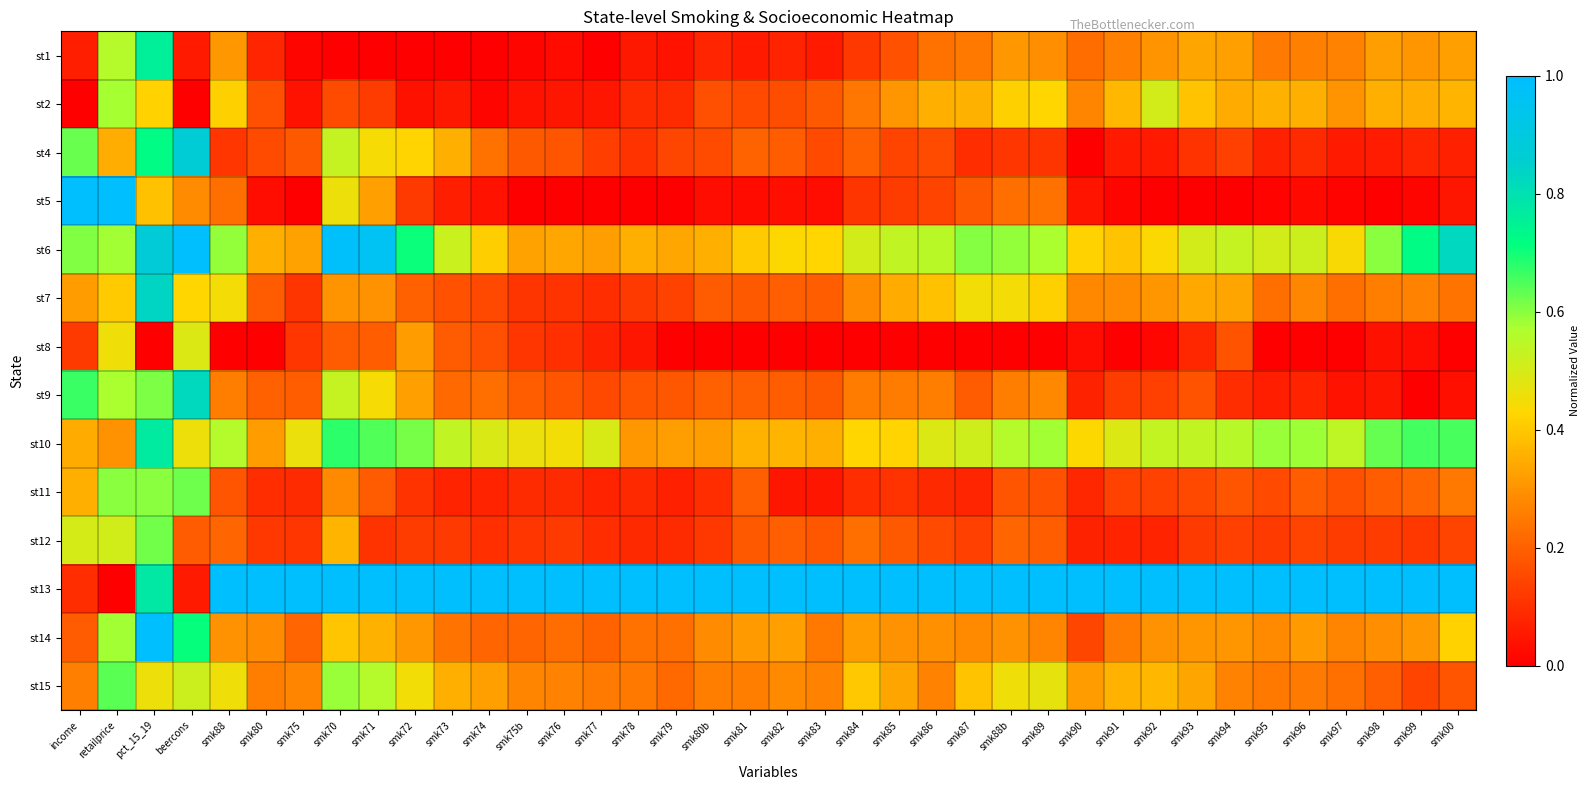

Reading left to right, what are all the values shown in this chart?

st1: income=0.1	retailprice=0.6	pct_15_19=0.8	beercons=0.1	smk88=0.3	smk80=0.1	smk75=0.0	smk70=0.0	smk71=0.0	smk72=0.0	smk73=0.0	smk74=0.0	smk75b=0.0	smk76=0.0	smk77=0.0	smk78=0.1	smk79=0.0	smk80b=0.1	smk81=0.1	smk82=0.1	smk83=0.1	smk84=0.1	smk85=0.2	smk86=0.2	smk87=0.2	smk88b=0.3	smk89=0.3	smk90=0.2	smk91=0.3	smk92=0.3	smk93=0.3	smk94=0.3	smk95=0.3	smk96=0.3	smk97=0.3	smk98=0.3	smk99=0.3	smk00=0.3
st2: income=0.0	retailprice=0.6	pct_15_19=0.4	beercons=0.0	smk88=0.4	smk80=0.2	smk75=0.0	smk70=0.2	smk71=0.1	smk72=0.0	smk73=0.1	smk74=0.0	smk75b=0.0	smk76=0.0	smk77=0.0	smk78=0.1	smk79=0.1	smk80b=0.2	smk81=0.2	smk82=0.2	smk83=0.2	smk84=0.2	smk85=0.3	smk86=0.4	smk87=0.4	smk88b=0.4	smk89=0.4	smk90=0.3	smk91=0.4	smk92=0.5	smk93=0.4	smk94=0.3	smk95=0.4	smk96=0.4	smk97=0.3	smk98=0.4	smk99=0.4	smk00=0.4
st4: income=0.6	retailprice=0.3	pct_15_19=0.7	beercons=0.9	smk88=0.1	smk80=0.2	smk75=0.2	smk70=0.5	smk71=0.4	smk72=0.4	smk73=0.4	smk74=0.2	smk75b=0.2	smk76=0.2	smk77=0.1	smk78=0.1	smk79=0.1	smk80b=0.2	smk81=0.2	smk82=0.2	smk83=0.2	smk84=0.2	smk85=0.1	smk86=0.2	smk87=0.1	smk88b=0.1	smk89=0.1	smk90=0.0	smk91=0.1	smk92=0.1	smk93=0.1	smk94=0.1	smk95=0.1	smk96=0.1	smk97=0.1	smk98=0.1	smk99=0.1	smk00=0.1
st5: income=1.0	retailprice=1.0	pct_15_19=0.4	beercons=0.3	smk88=0.2	smk80=0.0	smk75=0.0	smk70=0.5	smk71=0.3	smk72=0.1	smk73=0.1	smk74=0.0	smk75b=0.0	smk76=0.0	smk77=0.0	smk78=0.0	smk79=0.0	smk80b=0.0	smk81=0.0	smk82=0.0	smk83=0.0	smk84=0.1	smk85=0.1	smk86=0.1	smk87=0.2	smk88b=0.2	smk89=0.2	smk90=0.0	smk91=0.0	smk92=0.0	smk93=0.0	smk94=0.0	smk95=0.0	smk96=0.0	smk97=0.0	smk98=0.0	smk99=0.0	smk00=0.1
st6: income=0.6	retailprice=0.6	pct_15_19=0.9	beercons=1.0	smk88=0.6	smk80=0.4	smk75=0.3	smk70=1.0	smk71=1.0	smk72=0.7	smk73=0.5	smk74=0.4	smk75b=0.3	smk76=0.3	smk77=0.3	smk78=0.4	smk79=0.3	smk80b=0.4	smk81=0.4	smk82=0.4	smk83=0.4	smk84=0.5	smk85=0.5	smk86=0.5	smk87=0.6	smk88b=0.6	smk89=0.6	smk90=0.4	smk91=0.4	smk92=0.4	smk93=0.5	smk94=0.5	smk95=0.5	smk96=0.5	smk97=0.4	smk98=0.6	smk99=0.7	smk00=0.8
st7: income=0.3	retailprice=0.4	pct_15_19=0.8	beercons=0.4	smk88=0.4	smk80=0.2	smk75=0.1	smk70=0.3	smk71=0.3	smk72=0.2	smk73=0.2	smk74=0.1	smk75b=0.1	smk76=0.1	smk77=0.1	smk78=0.1	smk79=0.1	smk80b=0.2	smk81=0.2	smk82=0.2	smk83=0.2	smk84=0.3	smk85=0.3	smk86=0.4	smk87=0.5	smk88b=0.4	smk89=0.4	smk90=0.3	smk91=0.3	smk92=0.3	smk93=0.3	smk94=0.3	smk95=0.2	smk96=0.3	smk97=0.2	smk98=0.3	smk99=0.3	smk00=0.2
st8: income=0.1	retailprice=0.5	pct_15_19=0.0	beercons=0.5	smk88=0.0	smk80=0.0	smk75=0.1	smk70=0.2	smk71=0.2	smk72=0.3	smk73=0.2	smk74=0.2	smk75b=0.1	smk76=0.1	smk77=0.1	smk78=0.0	smk79=0.0	smk80b=0.0	smk81=0.0	smk82=0.0	smk83=0.0	smk84=0.0	smk85=0.0	smk86=0.0	smk87=0.0	smk88b=0.0	smk89=0.0	smk90=0.0	smk91=0.0	smk92=0.0	smk93=0.1	smk94=0.2	smk95=0.0	smk96=0.0	smk97=0.0	smk98=0.0	smk99=0.0	smk00=0.0
st9: income=0.7	retailprice=0.6	pct_15_19=0.6	beercons=0.8	smk88=0.3	smk80=0.2	smk75=0.2	smk70=0.5	smk71=0.4	smk72=0.3	smk73=0.2	smk74=0.2	smk75b=0.2	smk76=0.2	smk77=0.2	smk78=0.2	smk79=0.2	smk80b=0.2	smk81=0.2	smk82=0.2	smk83=0.2	smk84=0.3	smk85=0.3	smk86=0.3	smk87=0.2	smk88b=0.3	smk89=0.3	smk90=0.1	smk91=0.1	smk92=0.1	smk93=0.2	smk94=0.1	smk95=0.1	smk96=0.1	smk97=0.0	smk98=0.1	smk99=0.0	smk00=0.0
st10: income=0.3	retailprice=0.3	pct_15_19=0.8	beercons=0.5	smk88=0.6	smk80=0.3	smk75=0.5	smk70=0.7	smk71=0.6	smk72=0.6	smk73=0.5	smk74=0.5	smk75b=0.5	smk76=0.5	smk77=0.5	smk78=0.3	smk79=0.3	smk80b=0.3	smk81=0.4	smk82=0.4	smk83=0.4	smk84=0.4	smk85=0.4	smk86=0.5	smk87=0.5	smk88b=0.6	smk89=0.6	smk90=0.4	smk91=0.5	smk92=0.5	smk93=0.5	smk94=0.6	smk95=0.6	smk96=0.6	smk97=0.5	smk98=0.6	smk99=0.7	smk00=0.7
st11: income=0.4	retailprice=0.6	pct_15_19=0.6	beercons=0.6	smk88=0.2	smk80=0.1	smk75=0.1	smk70=0.3	smk71=0.2	smk72=0.1	smk73=0.1	smk74=0.1	smk75b=0.1	smk76=0.1	smk77=0.1	smk78=0.1	smk79=0.1	smk80b=0.1	smk81=0.2	smk82=0.0	smk83=0.0	smk84=0.1	smk85=0.1	smk86=0.1	smk87=0.1	smk88b=0.2	smk89=0.2	smk90=0.1	smk91=0.1	smk92=0.1	smk93=0.2	smk94=0.2	smk95=0.2	smk96=0.2	smk97=0.2	smk98=0.2	smk99=0.2	smk00=0.2
st12: income=0.5	retailprice=0.5	pct_15_19=0.6	beercons=0.2	smk88=0.2	smk80=0.1	smk75=0.1	smk70=0.4	smk71=0.1	smk72=0.1	smk73=0.1	smk74=0.1	smk75b=0.1	smk76=0.1	smk77=0.1	smk78=0.1	smk79=0.1	smk80b=0.1	smk81=0.2	smk82=0.2	smk83=0.2	smk84=0.2	smk85=0.2	smk86=0.2	smk87=0.1	smk88b=0.2	smk89=0.2	smk90=0.1	smk91=0.1	smk92=0.1	smk93=0.1	smk94=0.1	smk95=0.1	smk96=0.1	smk97=0.1	smk98=0.1	smk99=0.1	smk00=0.1
st13: income=0.1	retailprice=0.0	pct_15_19=0.8	beercons=0.1	smk88=1.0	smk80=1.0	smk75=1.0	smk70=1.0	smk71=1.0	smk72=1.0	smk73=1.0	smk74=1.0	smk75b=1.0	smk76=1.0	smk77=1.0	smk78=1.0	smk79=1.0	smk80b=1.0	smk81=1.0	smk82=1.0	smk83=1.0	smk84=1.0	smk85=1.0	smk86=1.0	smk87=1.0	smk88b=1.0	smk89=1.0	smk90=1.0	smk91=1.0	smk92=1.0	smk93=1.0	smk94=1.0	smk95=1.0	smk96=1.0	smk97=1.0	smk98=1.0	smk99=1.0	smk00=1.0
st14: income=0.2	retailprice=0.6	pct_15_19=1.0	beercons=0.7	smk88=0.3	smk80=0.3	smk75=0.2	smk70=0.4	smk71=0.4	smk72=0.3	smk73=0.2	smk74=0.2	smk75b=0.2	smk76=0.2	smk77=0.2	smk78=0.2	smk79=0.2	smk80b=0.3	smk81=0.3	smk82=0.3	smk83=0.2	smk84=0.3	smk85=0.3	smk86=0.3	smk87=0.3	smk88b=0.3	smk89=0.3	smk90=0.1	smk91=0.3	smk92=0.3	smk93=0.3	smk94=0.3	smk95=0.3	smk96=0.3	smk97=0.3	smk98=0.3	smk99=0.3	smk00=0.4
st15: income=0.3	retailprice=0.6	pct_15_19=0.5	beercons=0.5	smk88=0.5	smk80=0.3	smk75=0.3	smk70=0.6	smk71=0.6	smk72=0.5	smk73=0.4	smk74=0.3	smk75b=0.3	smk76=0.3	smk77=0.3	smk78=0.2	smk79=0.2	smk80b=0.3	smk81=0.3	smk82=0.3	smk83=0.3	smk84=0.4	smk85=0.3	smk86=0.3	smk87=0.4	smk88b=0.5	smk89=0.5	smk90=0.3	smk91=0.4	smk92=0.4	smk93=0.3	smk94=0.3	smk95=0.2	smk96=0.3	smk97=0.2	smk98=0.2	smk99=0.1	smk00=0.2